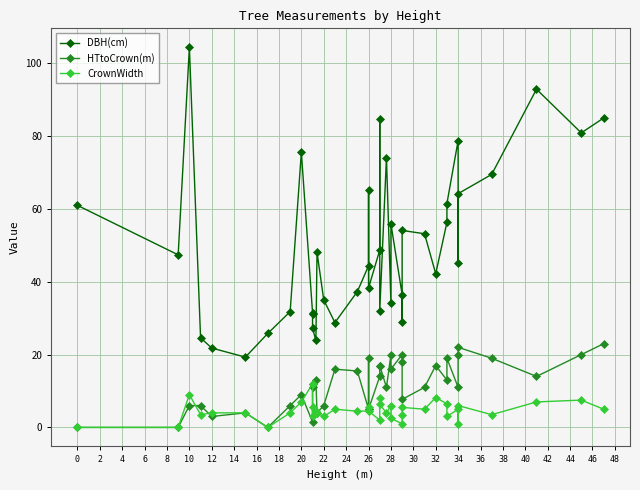

Is it true that DBH(cm) equals 44.4 at 34?

False